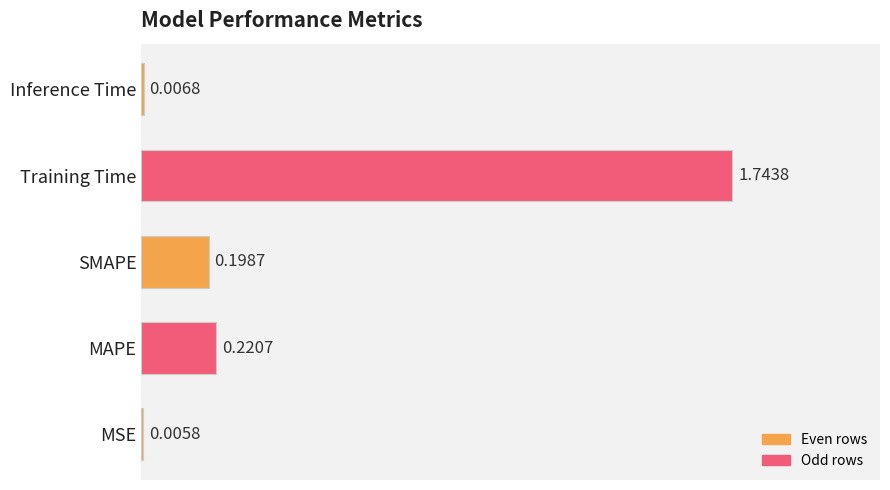

What is the sum of the values at Training Time and SMAPE?

1.9